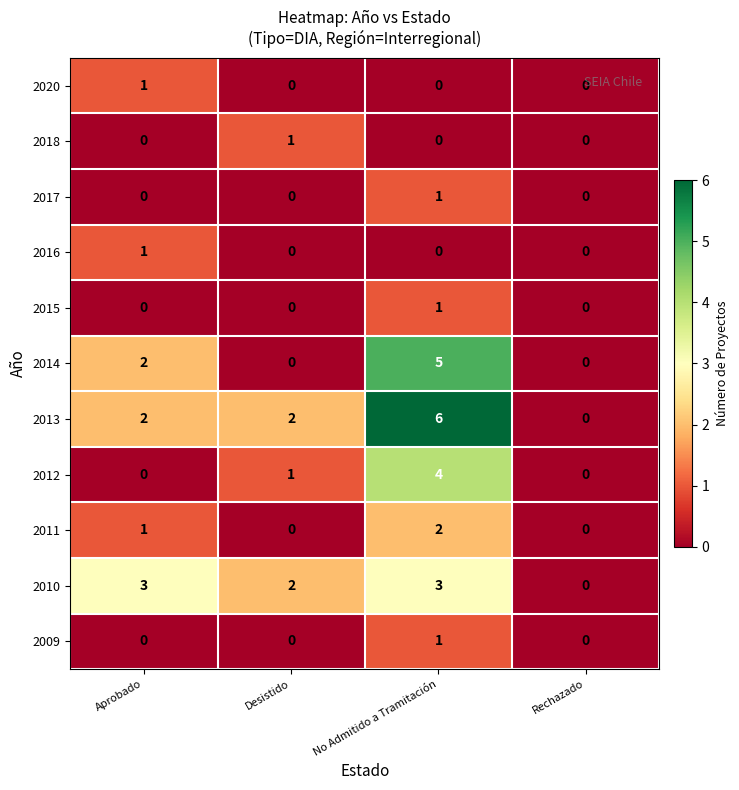

At which category does the chart reach its peak across all series?

No Admitido a Tramitación